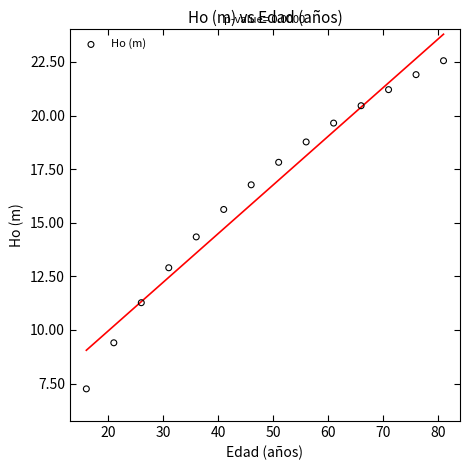

What is the range of X values (max minus min)?

65.0